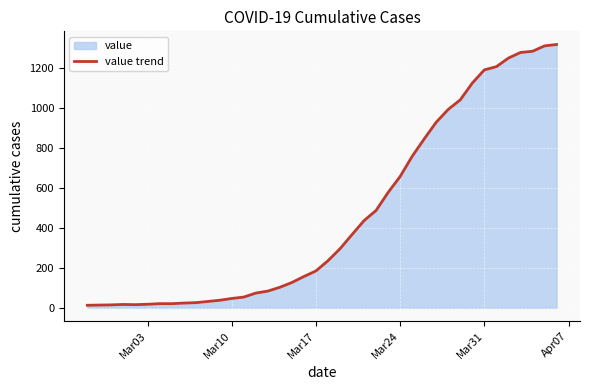

Reading left to right, list all the values displayed in this chart.

13	14	15	17	16	18	21	21	24	26	32	38	47	54	74	84	103	127	157	185	236	296	367	437	488	578	658	759	846	930	994	1042	1126	1192	1208	1251	1279	1285	1312	1319